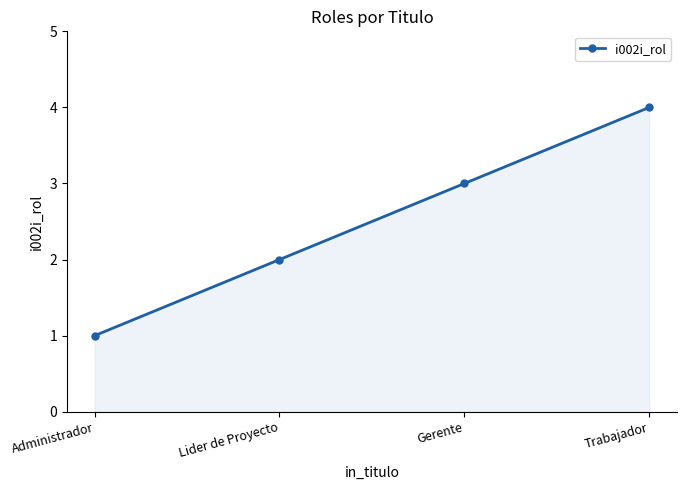

How many series are shown in this chart?

1